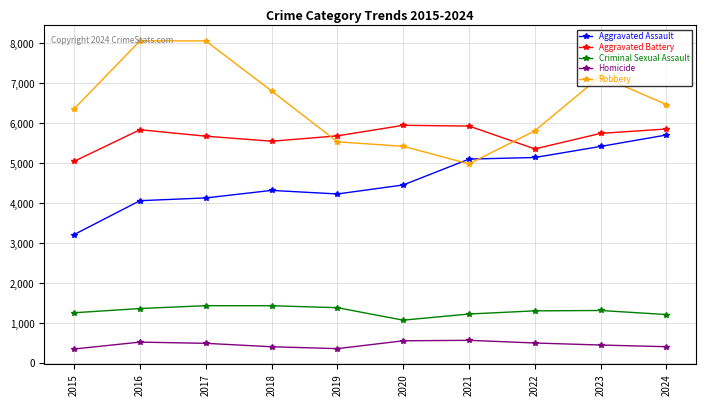

What is the sum of all Criminal Sexual Assault values?

13080